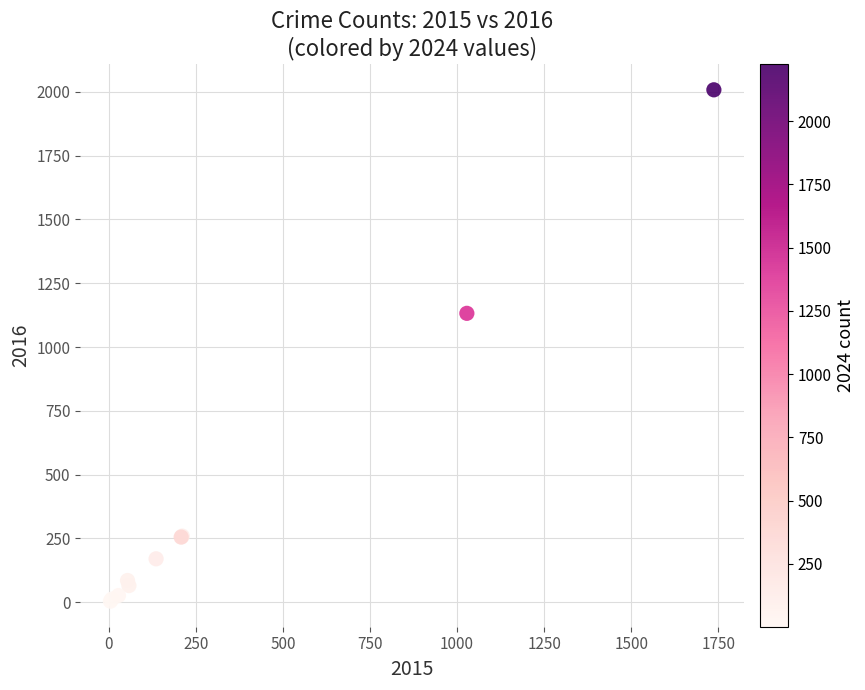

What Y value in the scatter plot is closest to 1006?

1132